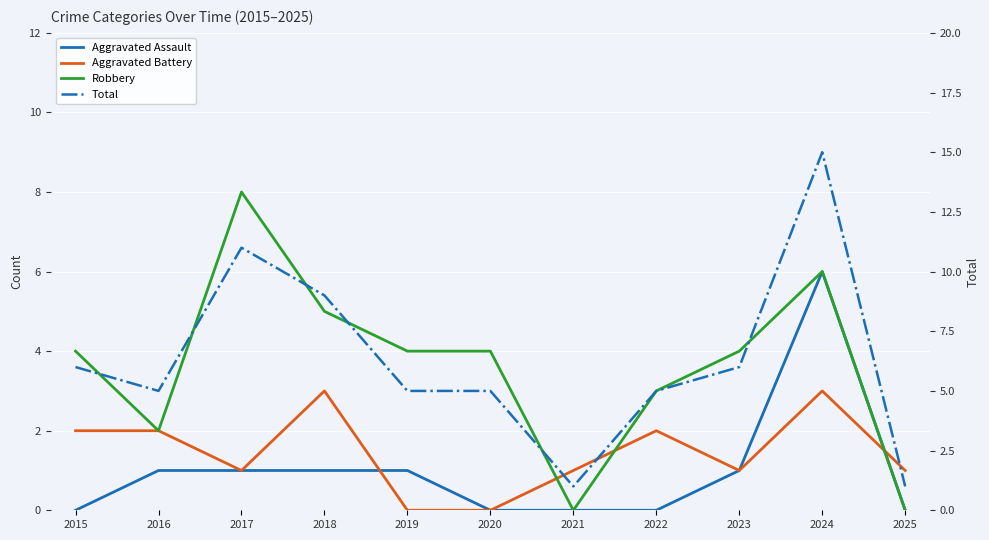

How many Aggravated Assault values are between 0 and 1?

10